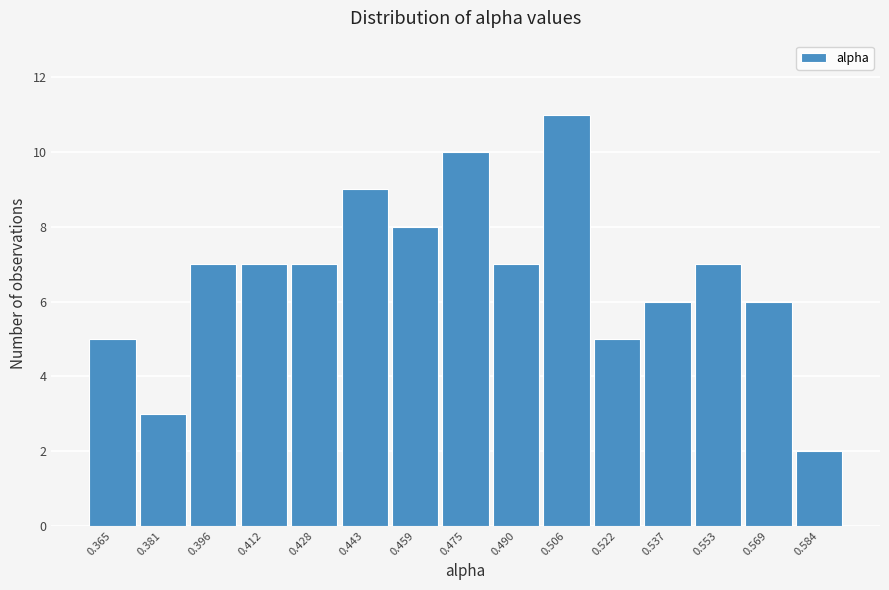

Reading left to right, extract all data points from this chart.

0.365=5	0.381=3	0.396=7	0.412=7	0.428=7	0.443=9	0.459=8	0.475=10	0.490=7	0.506=11	0.522=5	0.537=6	0.553=7	0.569=6	0.584=2